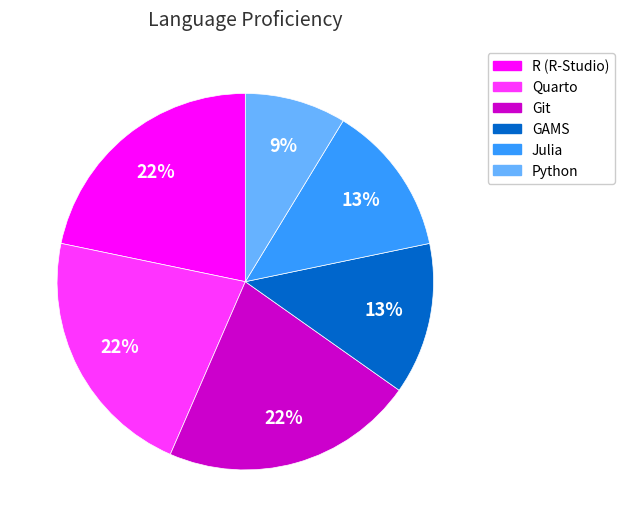

To the nearest percent, what percentage of the pie is GAMS?

13%